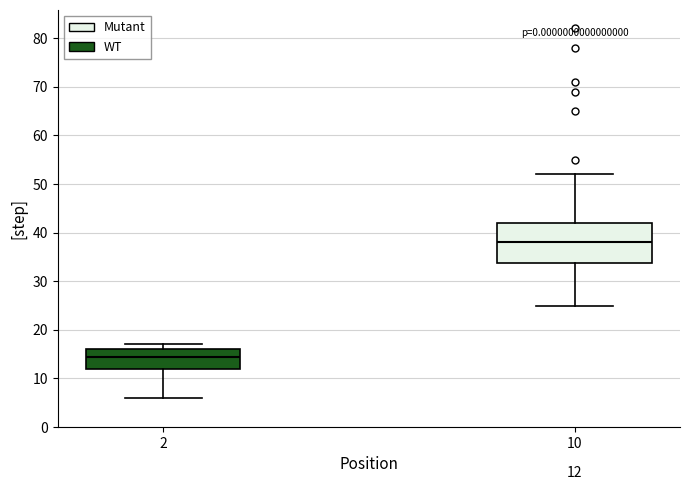

Which box has the lowest median line?

2